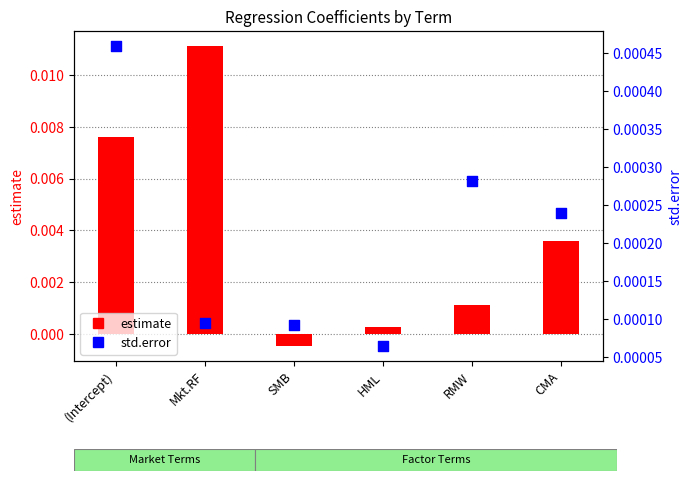

Which series has the largest total across all categories?

estimate